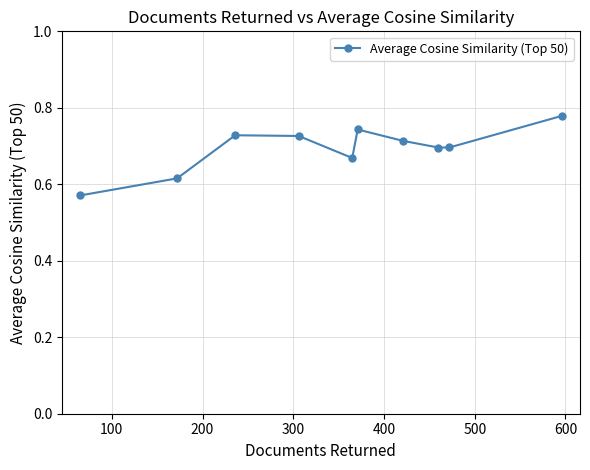

How many lines are shown in the chart?

1